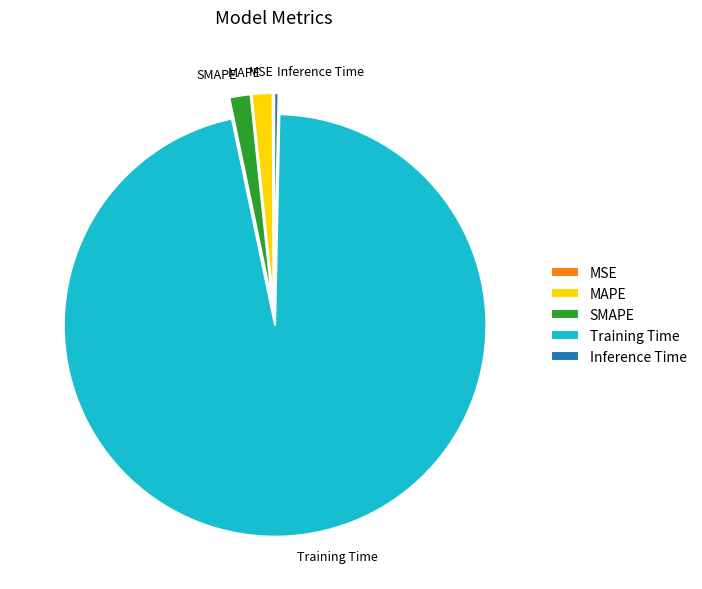

Which slice is the largest?

Training Time